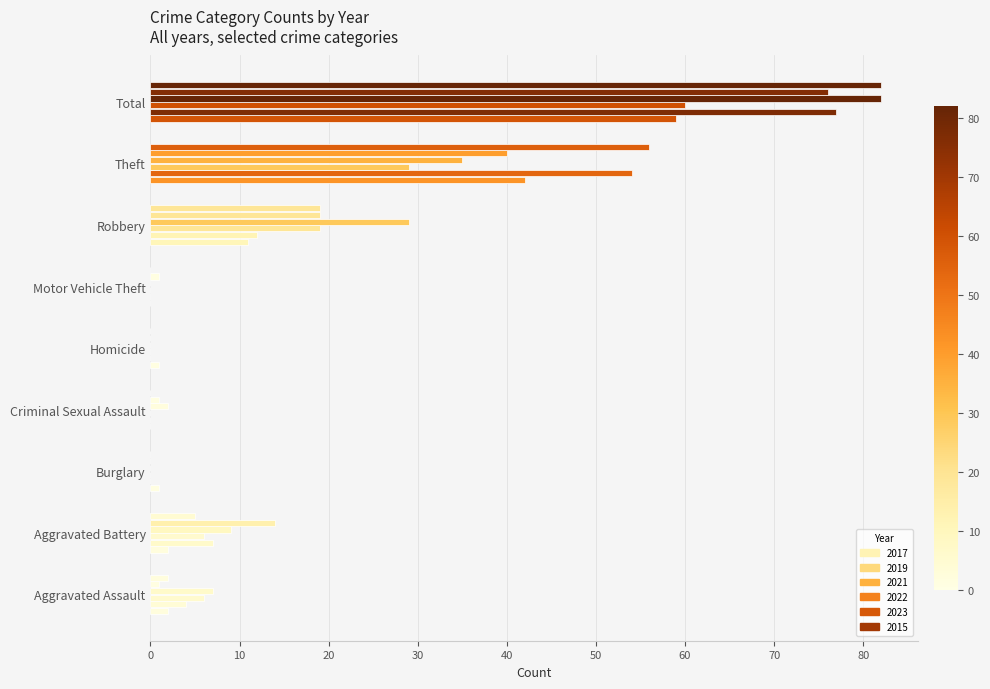

Which category has the lowest value in the 2015 series?

Burglary